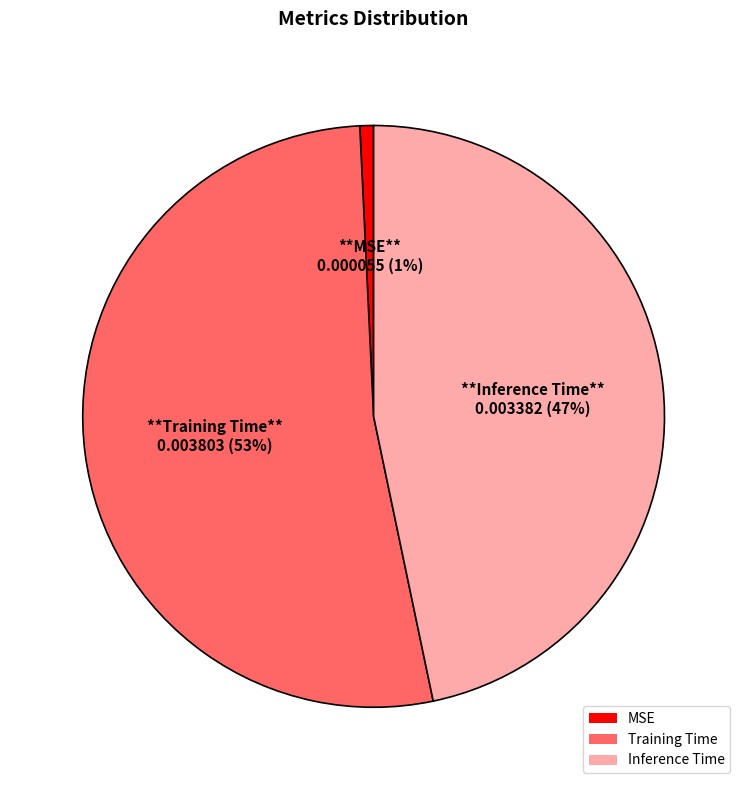

Is it true that MSE is 1% of the pie?

True